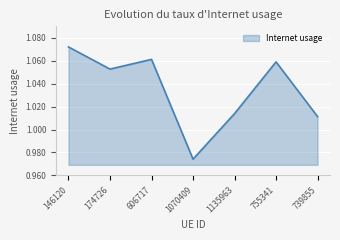

List the labels in order of value, largest first.

146120, 606717, 755341, 174726, 1135963, 739855, 1070409